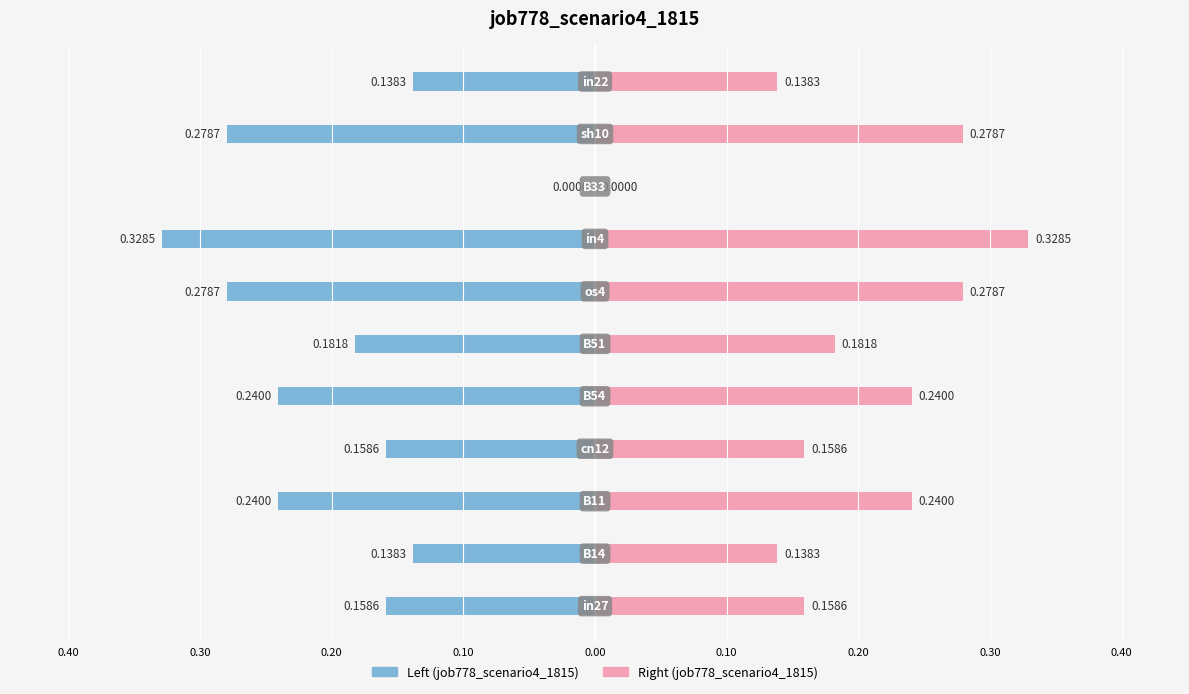

What is the difference between the highest and lowest values at 0.20?

0.3